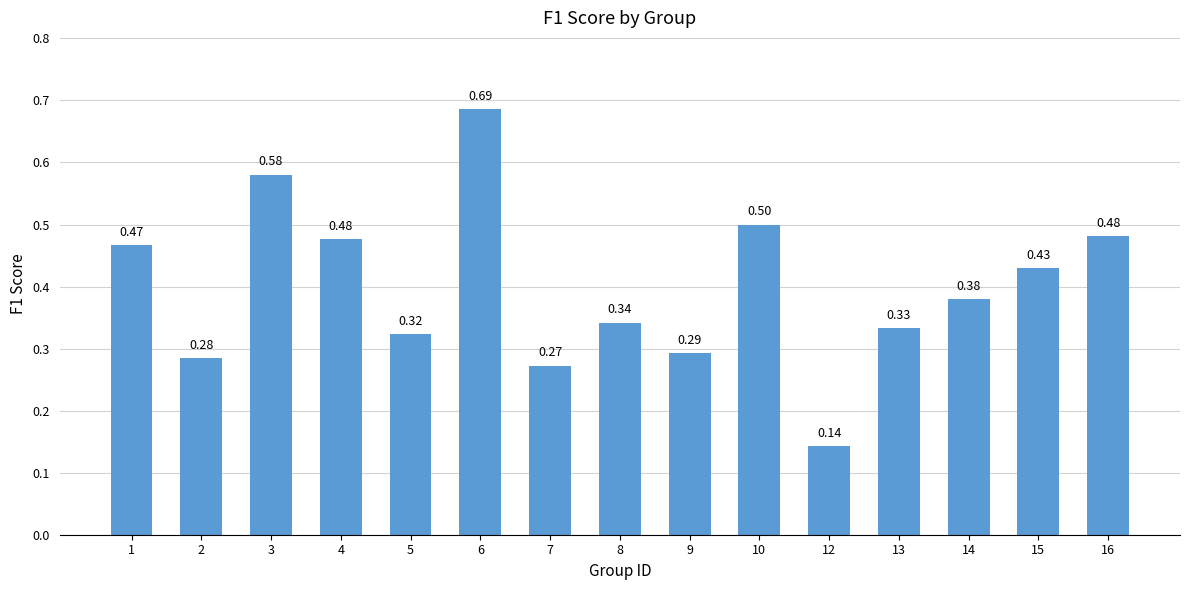

What is the sum of all values?

6.0